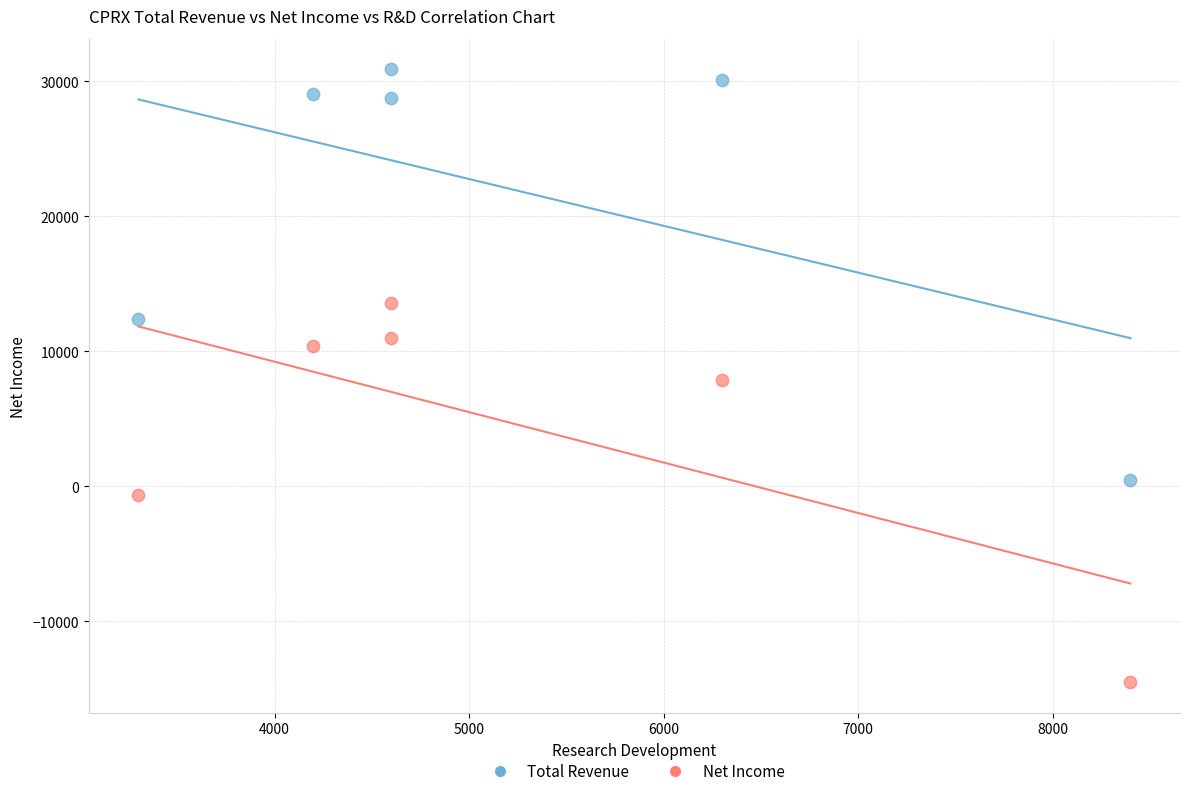

In the Total Revenue series, what Y value is closest to 15700?

12400